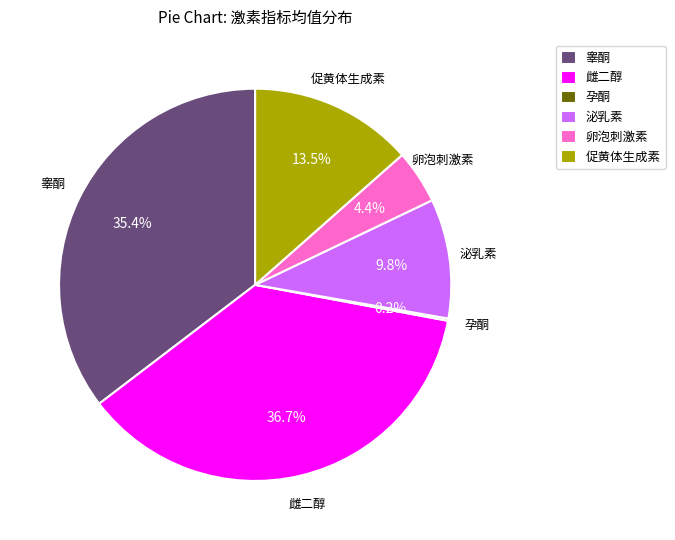

Between 泌乳素 and 卵泡刺激素, which is larger?

泌乳素